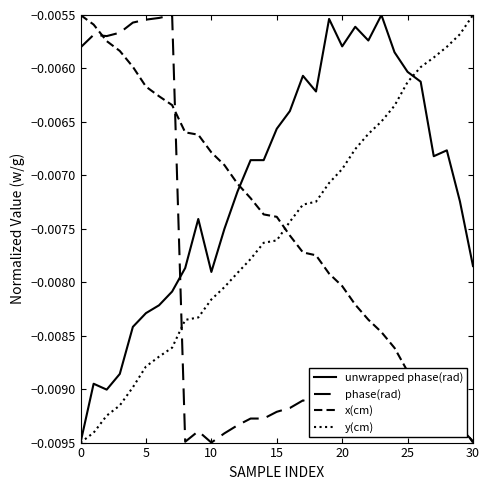

Does the chart display data point markers on the line(s)?

No